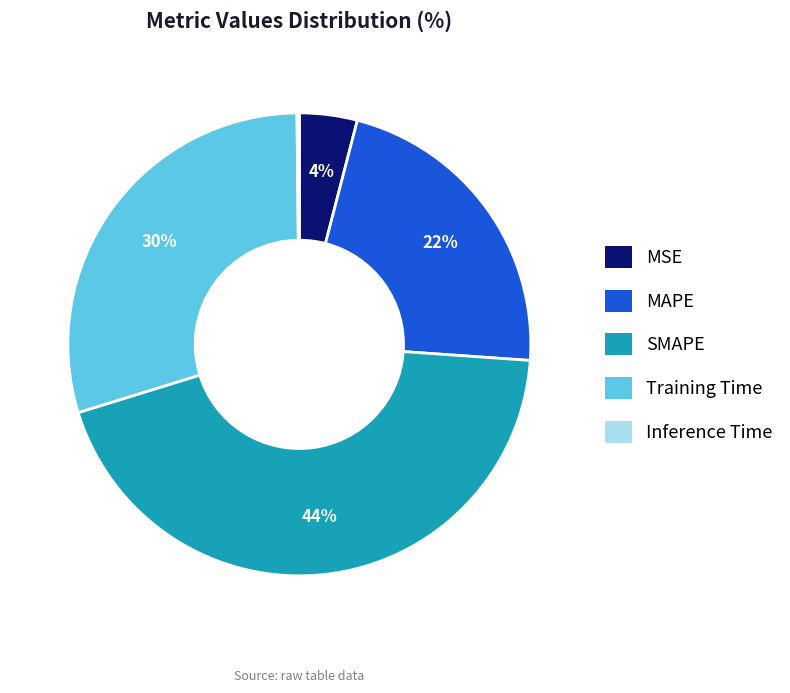

Approximately how many times larger is the value at MAPE compared to SMAPE?

0.5